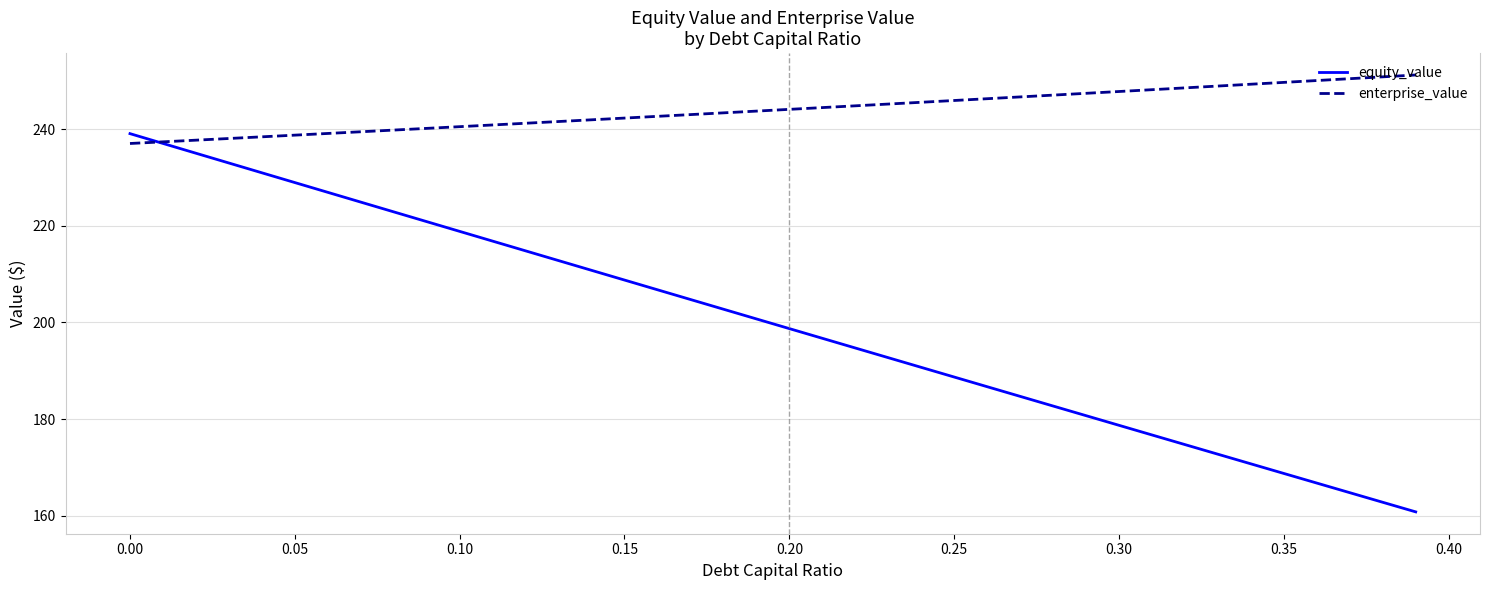

Rank the series by their maximum value, from highest to lowest.

enterprise_value, equity_value